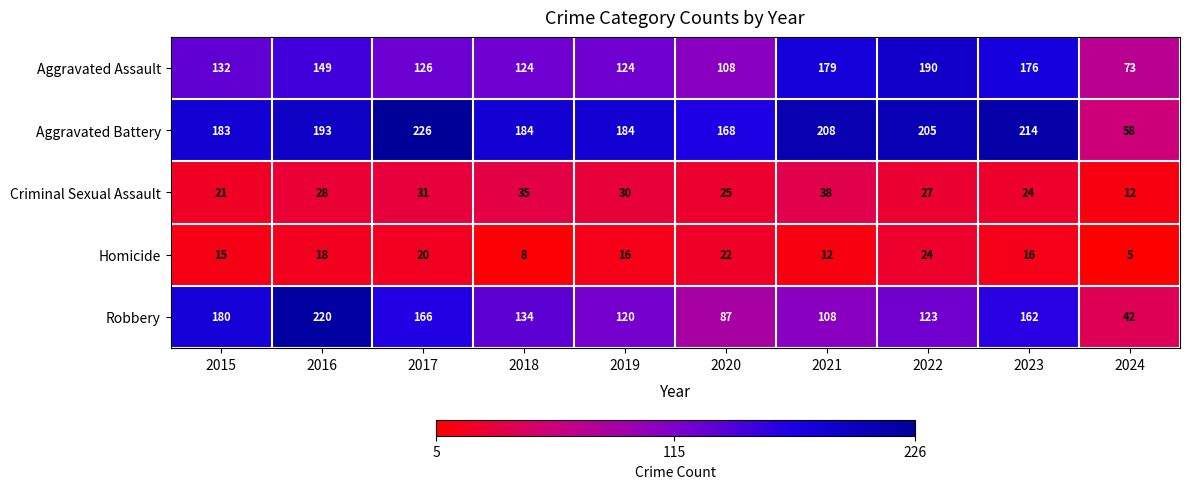

How many series are shown in this chart?

5